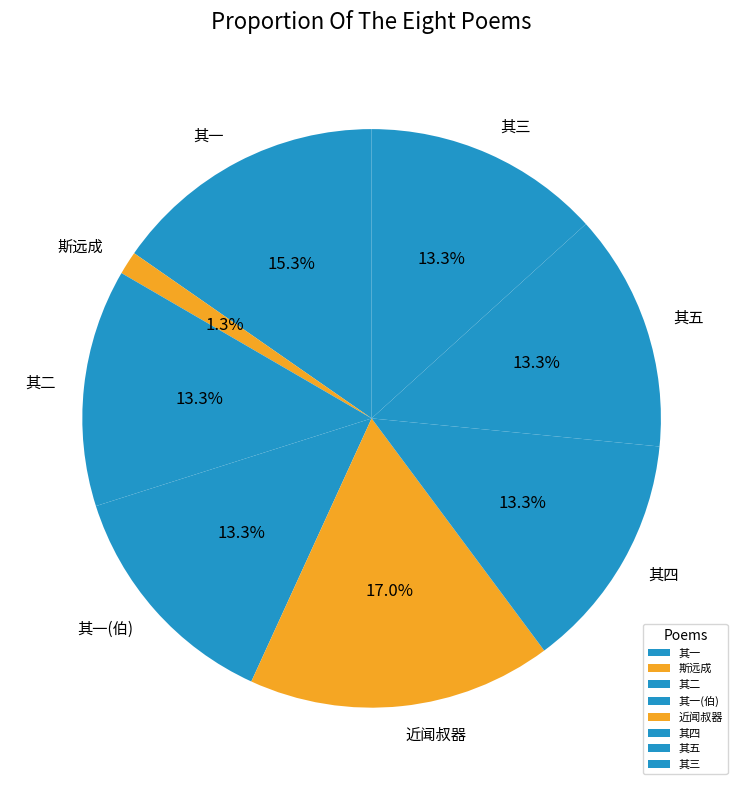

To the nearest percent, what is the average slice percentage?

12%